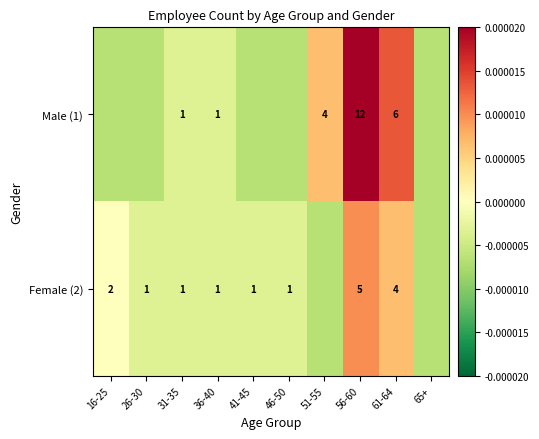

Count the number of data series in this chart.

2